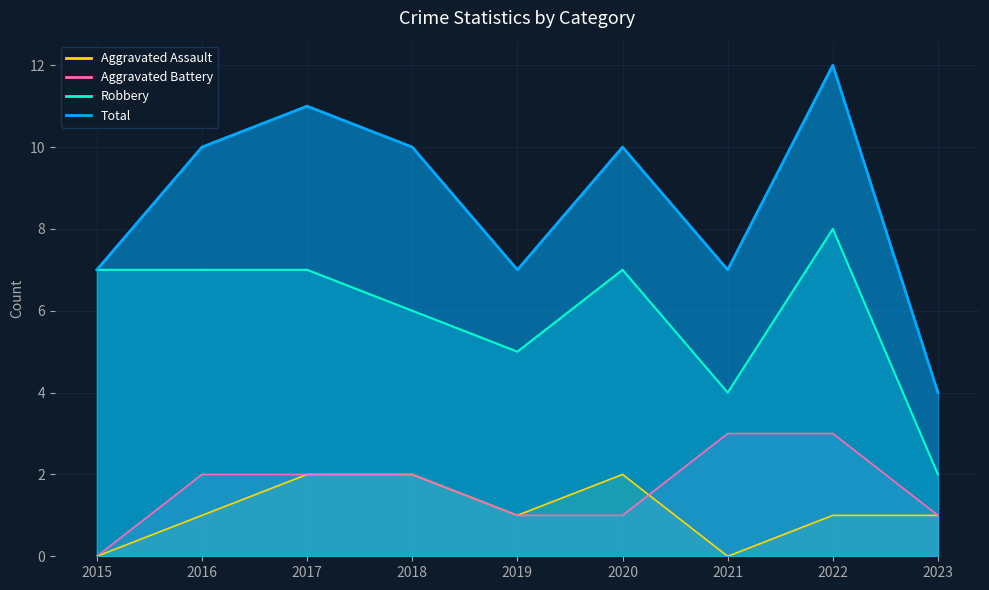

How many values in the Total series are below 10?

4